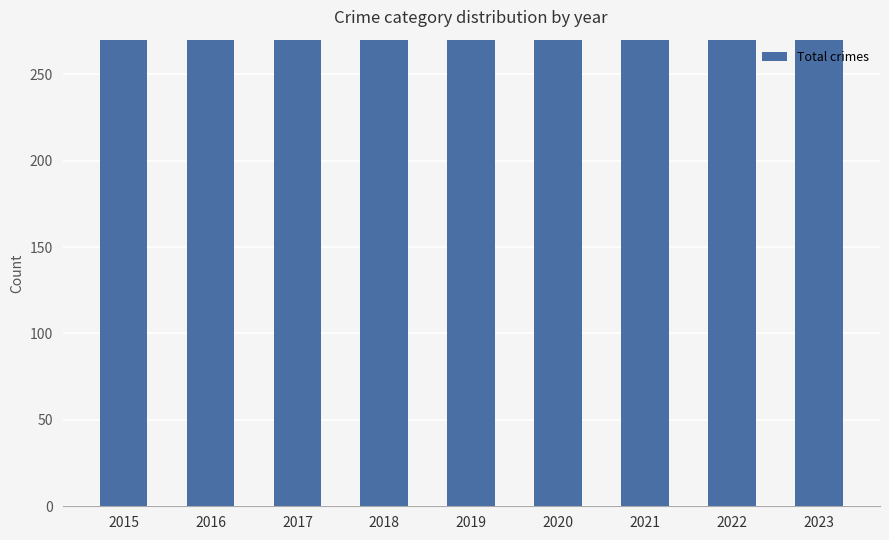

What is the greatest value displayed?

560